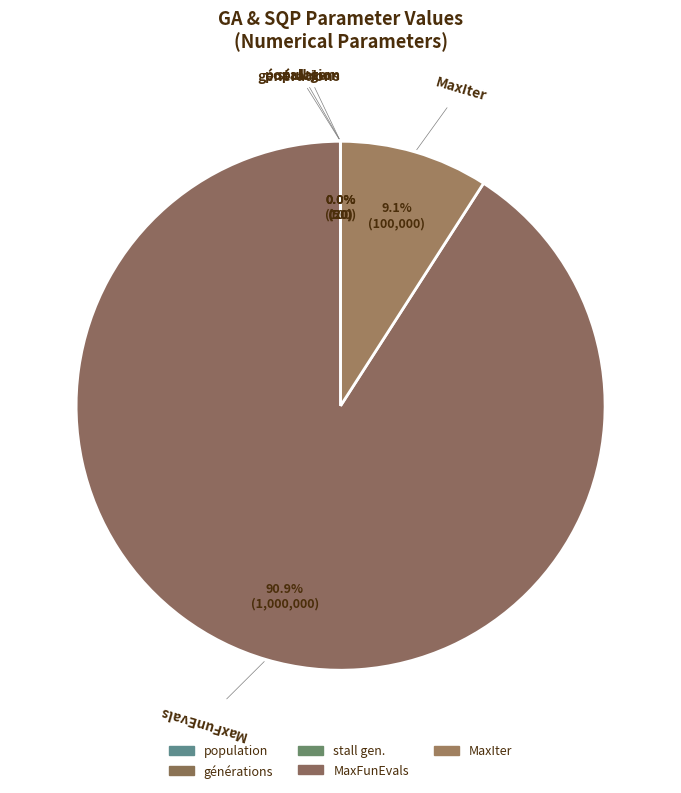

The générations slice represents 6% of the pie. True or false?

False